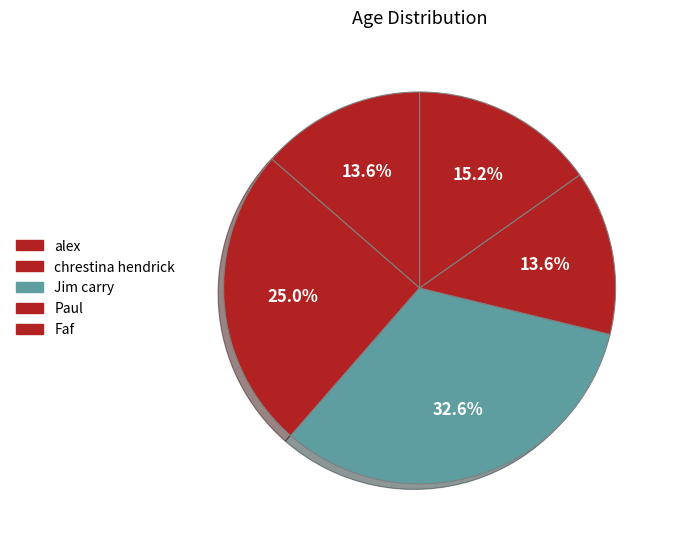

Which has a higher value, Paul or Jim carry?

Jim carry